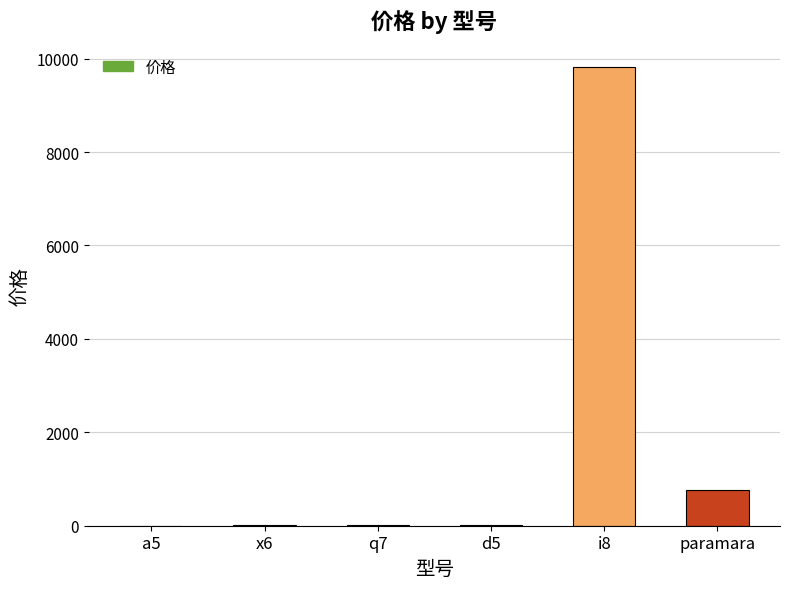

At which category does the chart reach its peak across all series?

i8